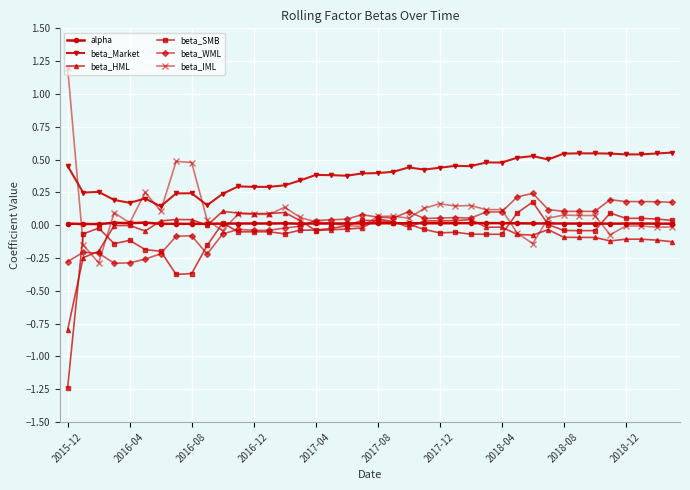

True or false: beta_SMB and beta_Market intersect in this chart.

False